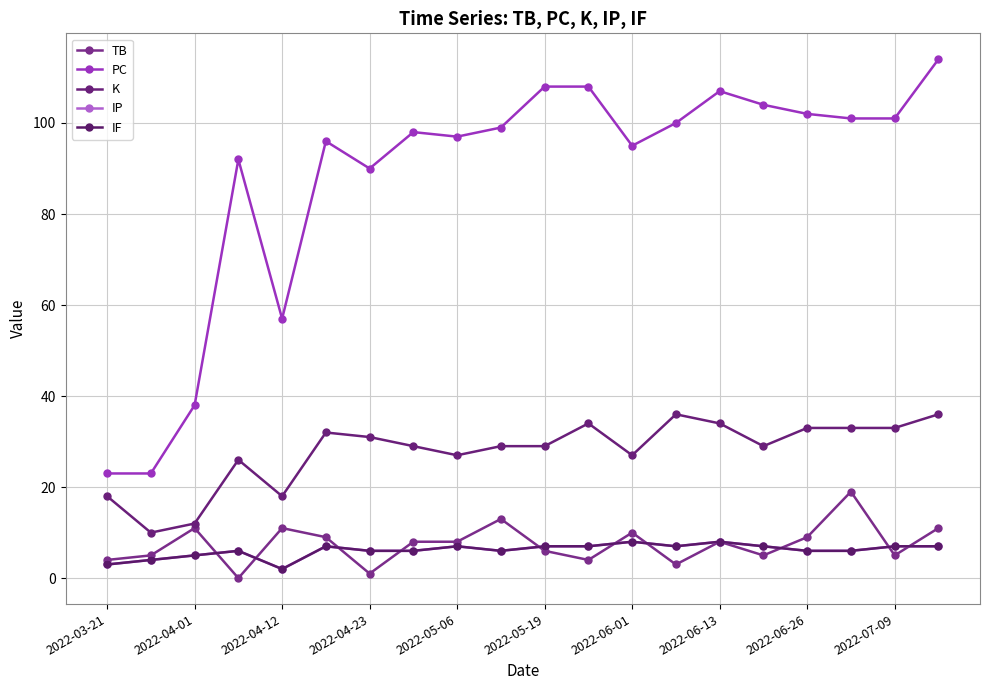

Does the chart have visible grid lines?

Yes